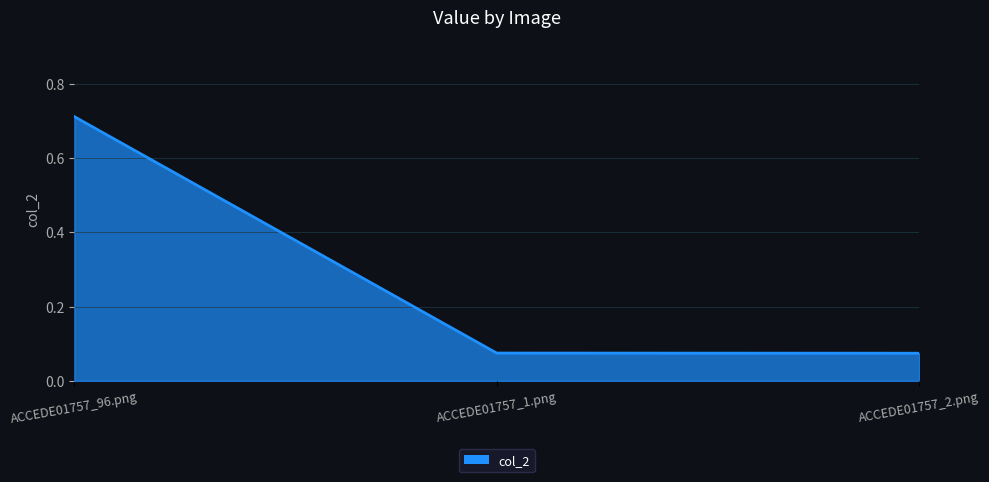

What is the difference between the maximum and second lowest values?

0.6